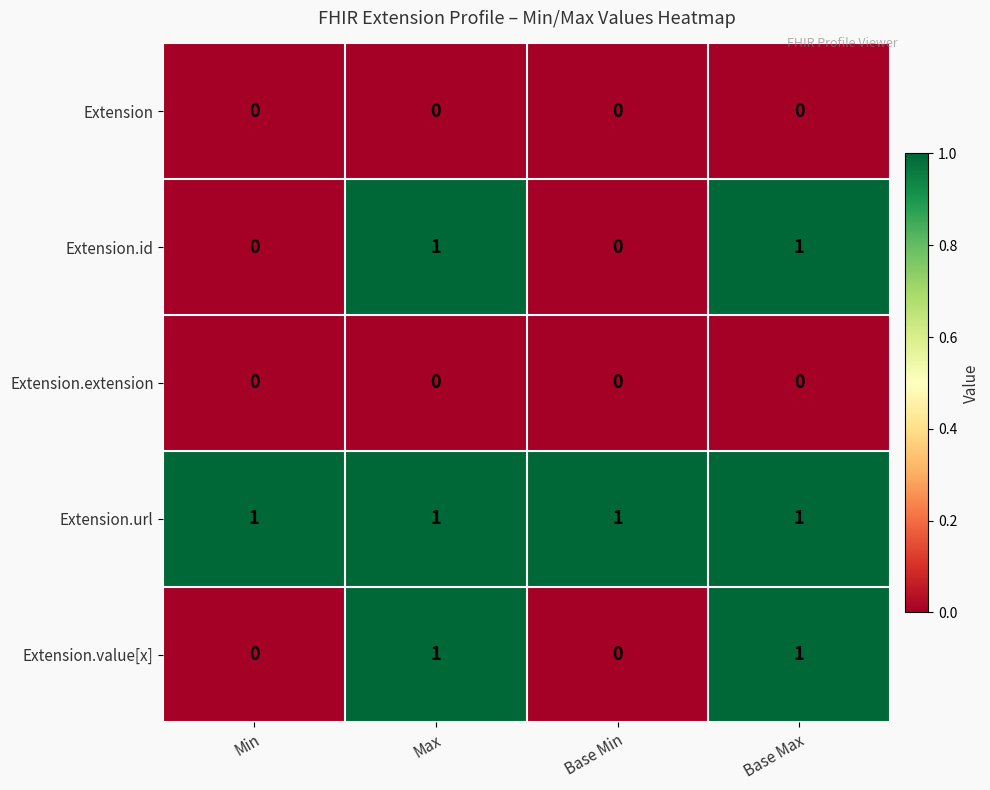

How many Extension.id values are between 0 and 1?

4